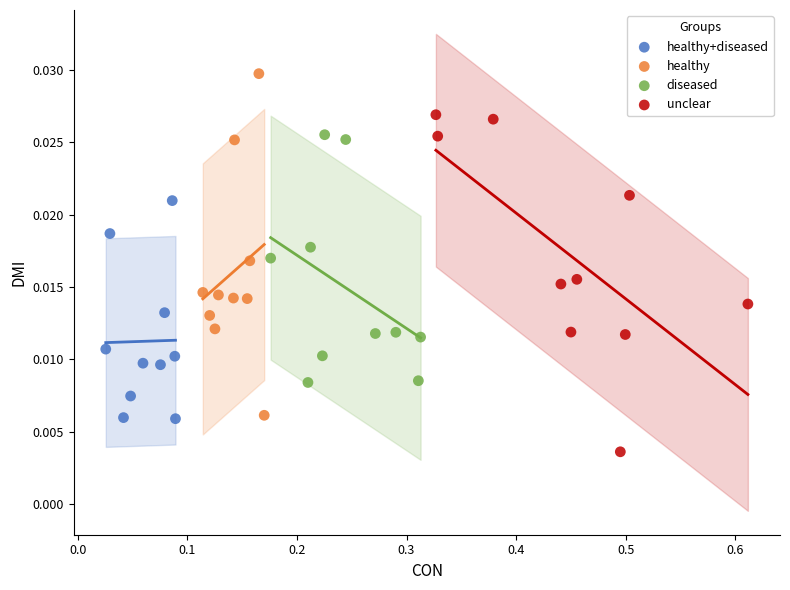

Which series reaches the maximum Y coordinate?

healthy